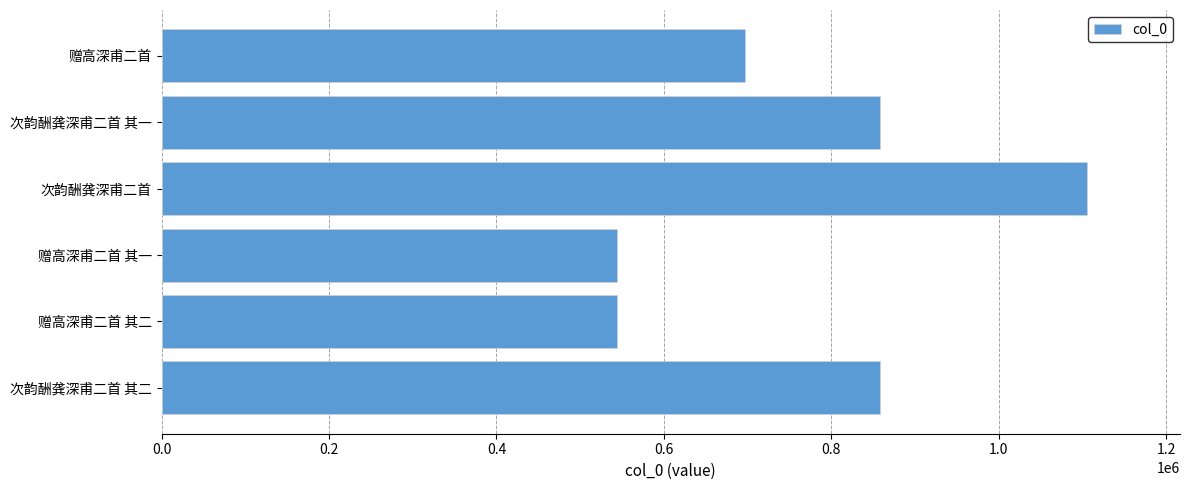

What is the difference between the maximum and minimum values?

562183